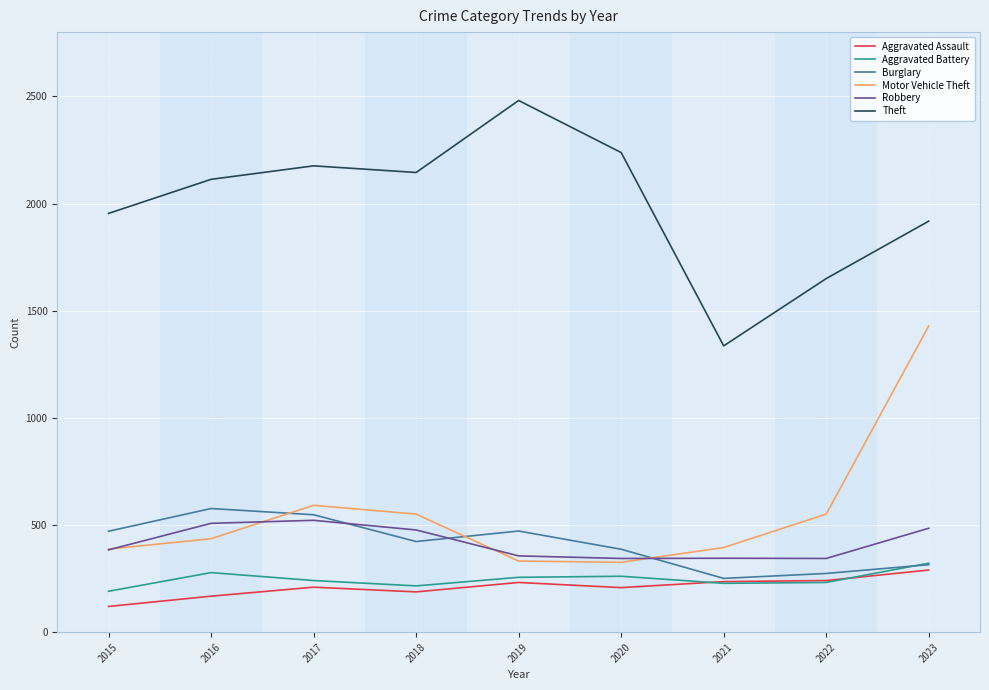

True or false: Aggravated Battery has more than 0 points higher than both neighbors.

True